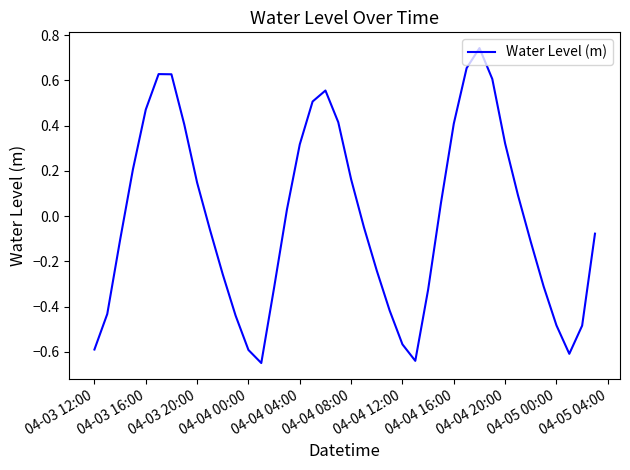

Reading left to right, list all the values displayed in this chart.

-0.6	-0.4	-0.1	0.2	0.5	0.6	0.6	0.4	0.1	-0.1	-0.3	-0.4	-0.6	-0.6	-0.3	0.0	0.3	0.5	0.6	0.4	0.2	-0.0	-0.2	-0.4	-0.6	-0.6	-0.3	0.1	0.4	0.7	0.7	0.6	0.3	0.1	-0.1	-0.3	-0.5	-0.6	-0.5	-0.1